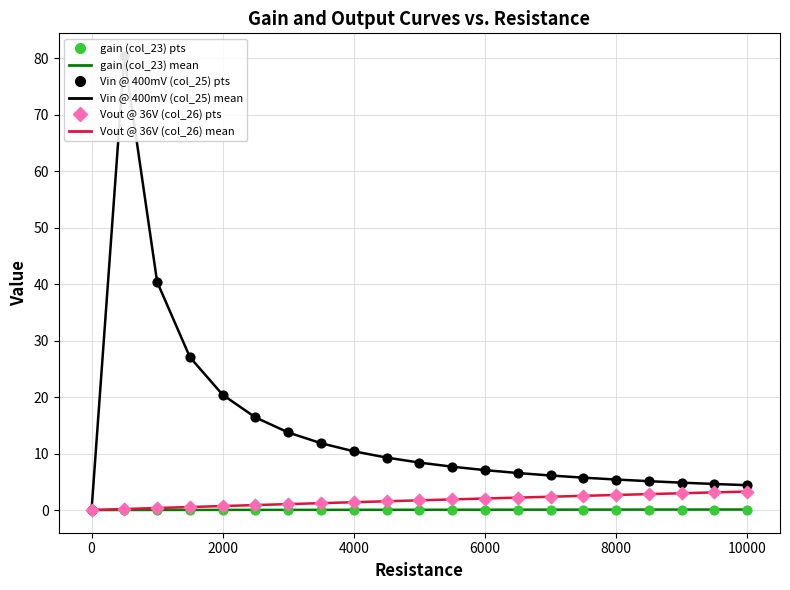

Is the value of Vin @ 400mV (col_25) points at 16 greater than the value of Vout @ 36V (col_26) points at 12000?

Yes